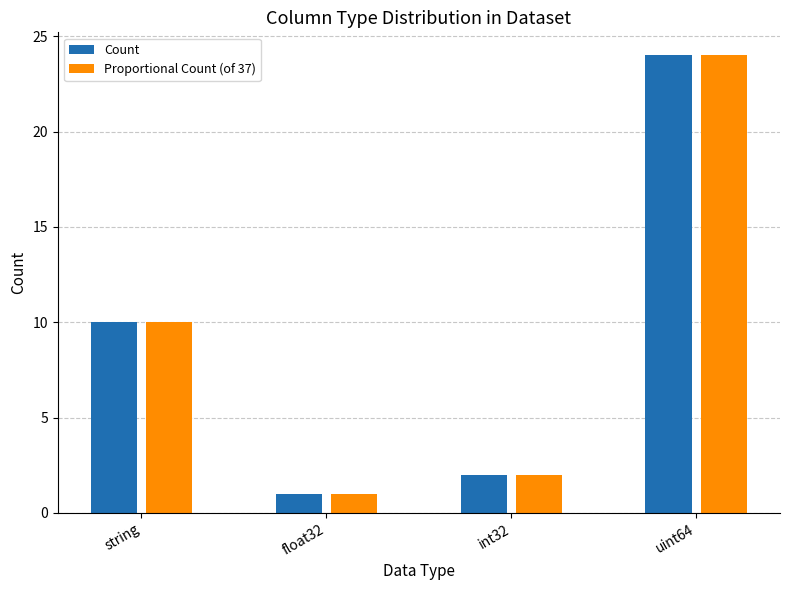

Is it true that Count equals 10 at string?

True